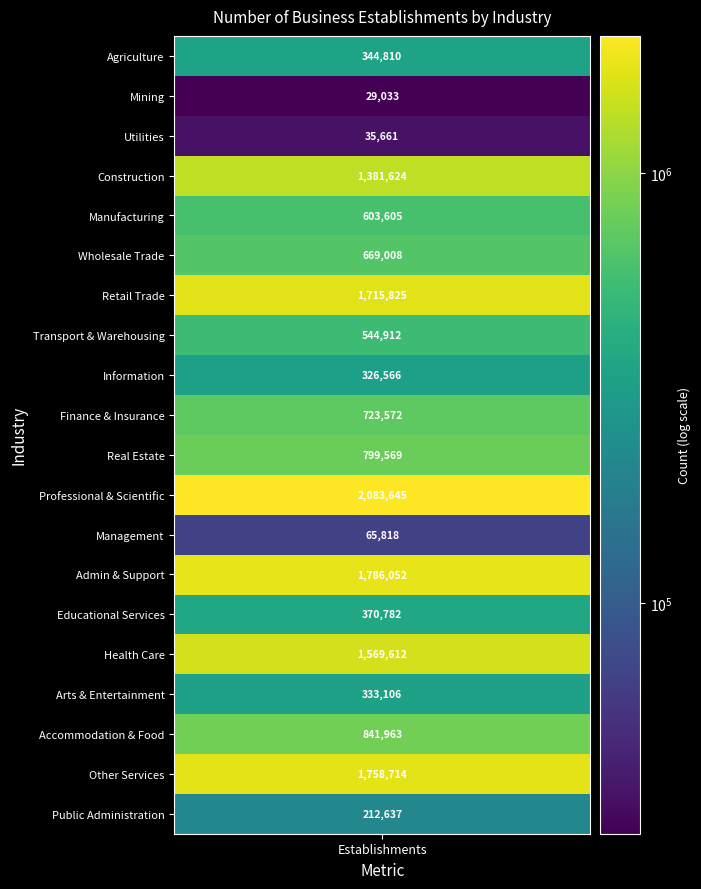

How many values are below 669008?

10